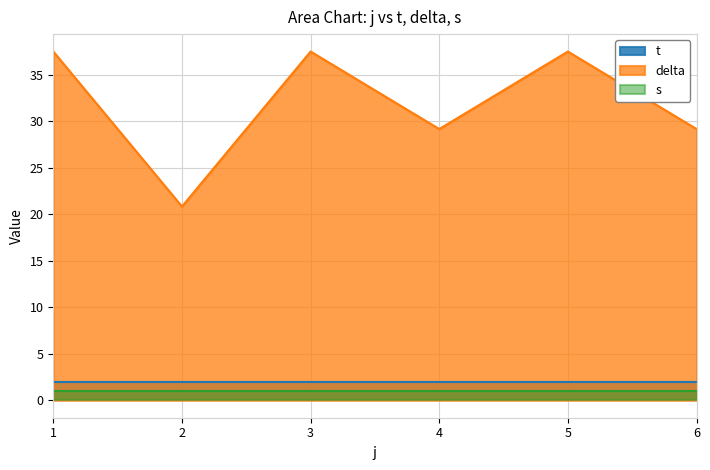

Which series has the largest total across all categories?

delta